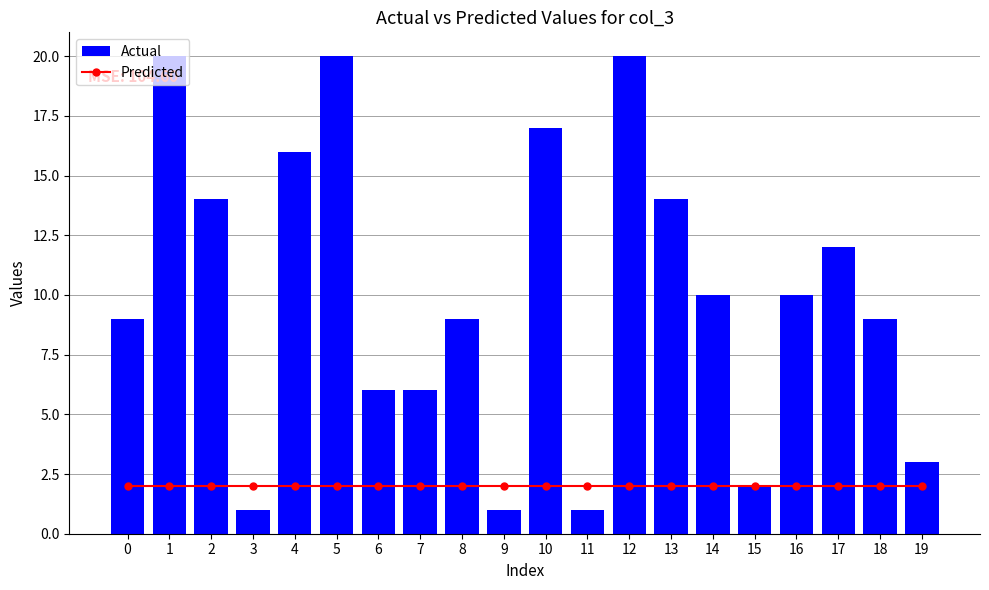

Reading left to right, what are all the values shown in this chart?

Predicted: 0=2	1=2	2=2	3=2	4=2	5=2	6=2	7=2	8=2	9=2	10=2	11=2	12=2	13=2	14=2	15=2	16=2	17=2	18=2	19=2
Actual: 0=9	1=20	2=14	3=1	4=16	5=20	6=6	7=6	8=9	9=1	10=17	11=1	12=20	13=14	14=10	15=2	16=10	17=12	18=9	19=3